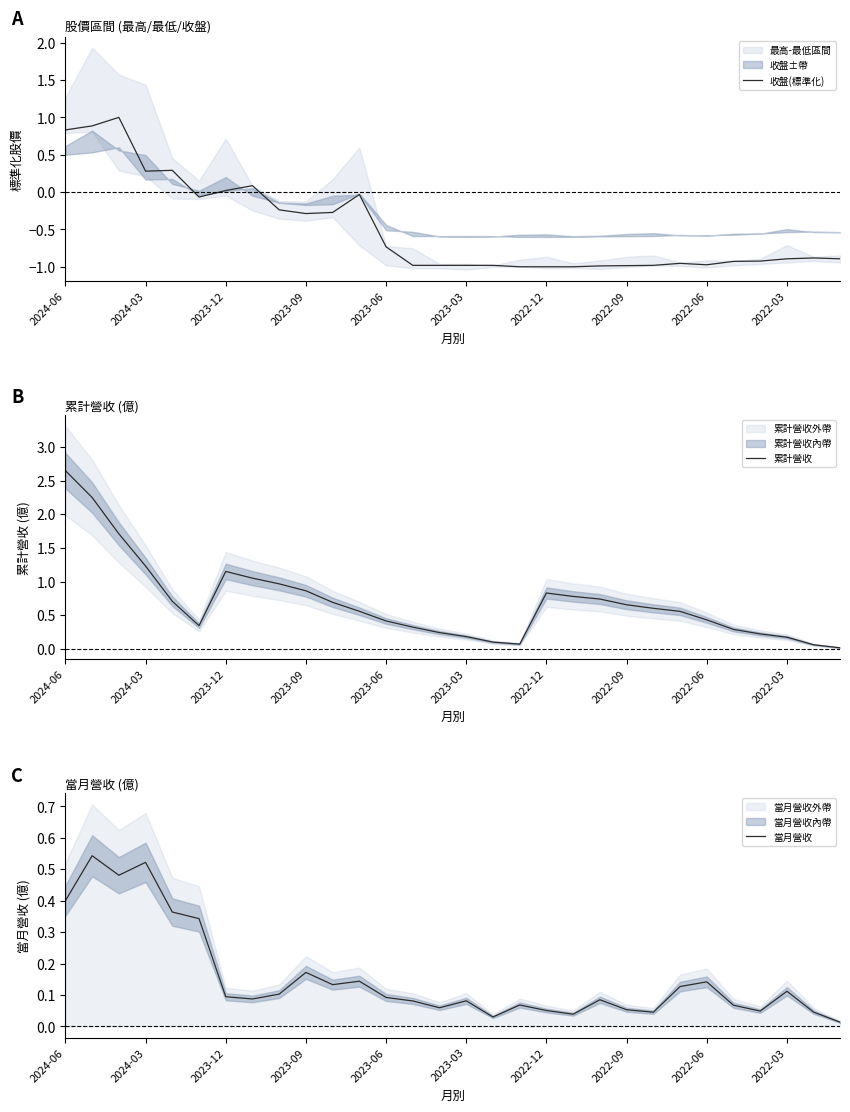

Is it true that 累計營收 equals 0.3 at 2023-12?

False